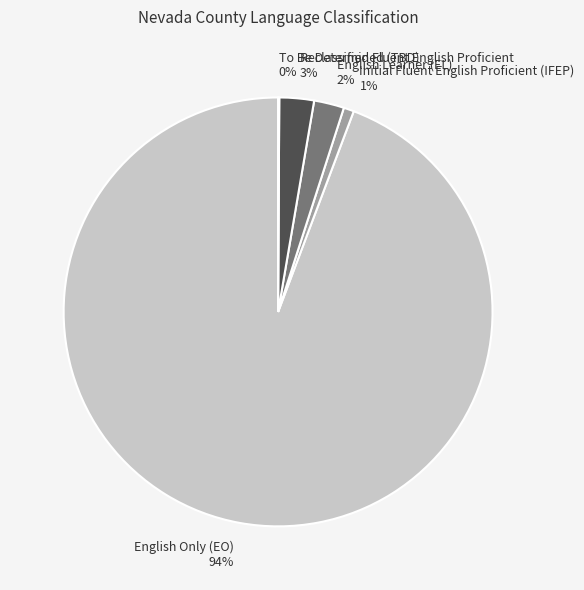

Is the sum of Initial Fluent English Proficient (IFEP) 1% and English Only (EO) 94% greater than half?

Yes